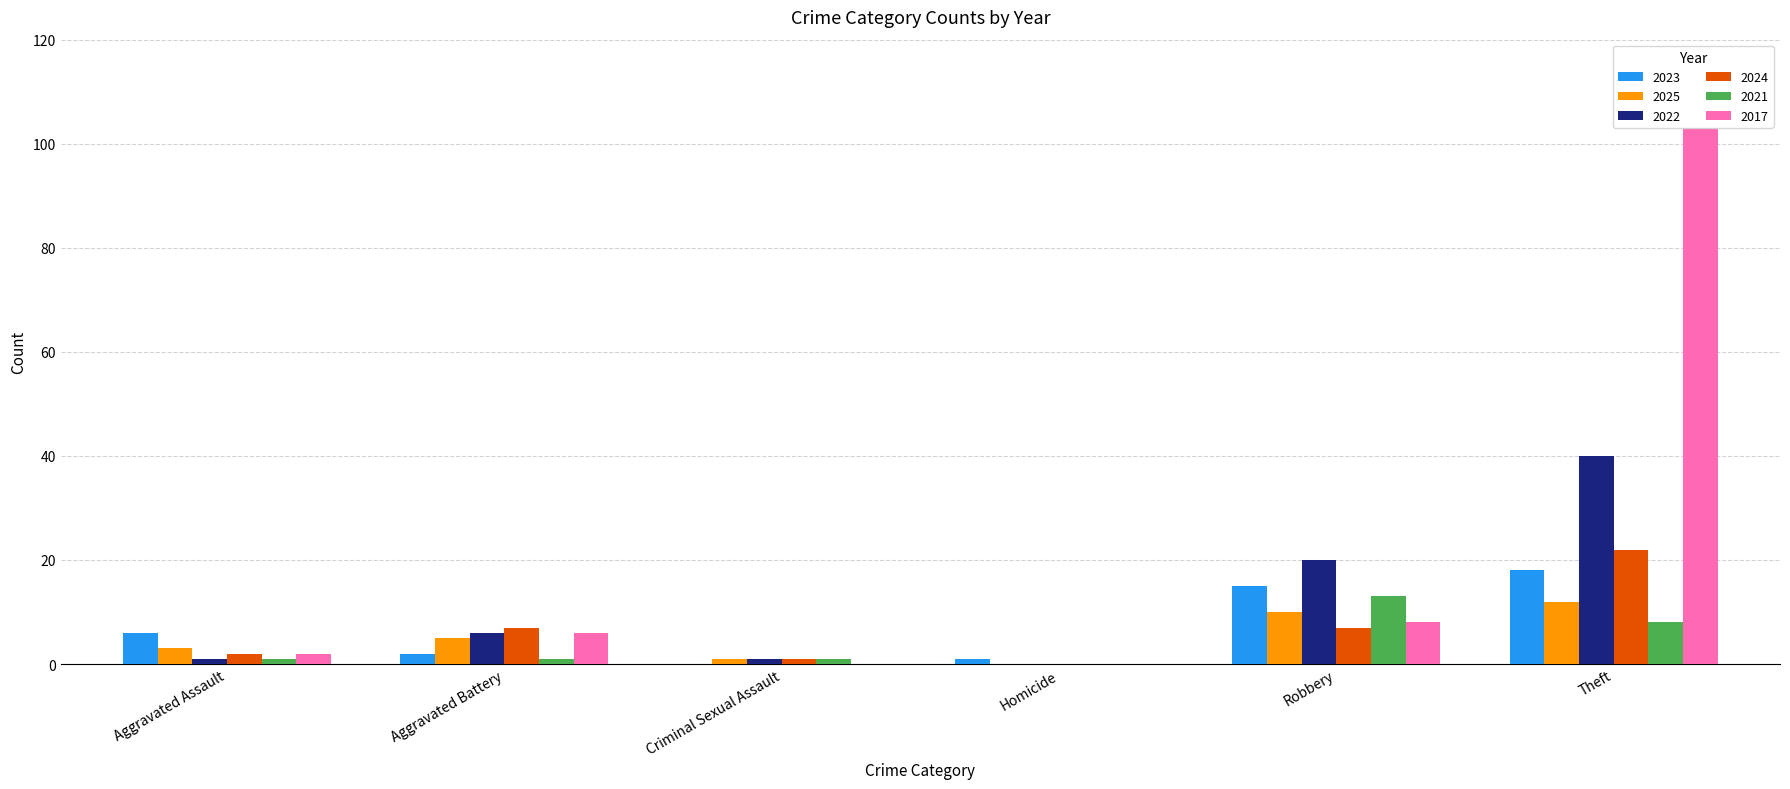

What is the greatest value displayed?

103